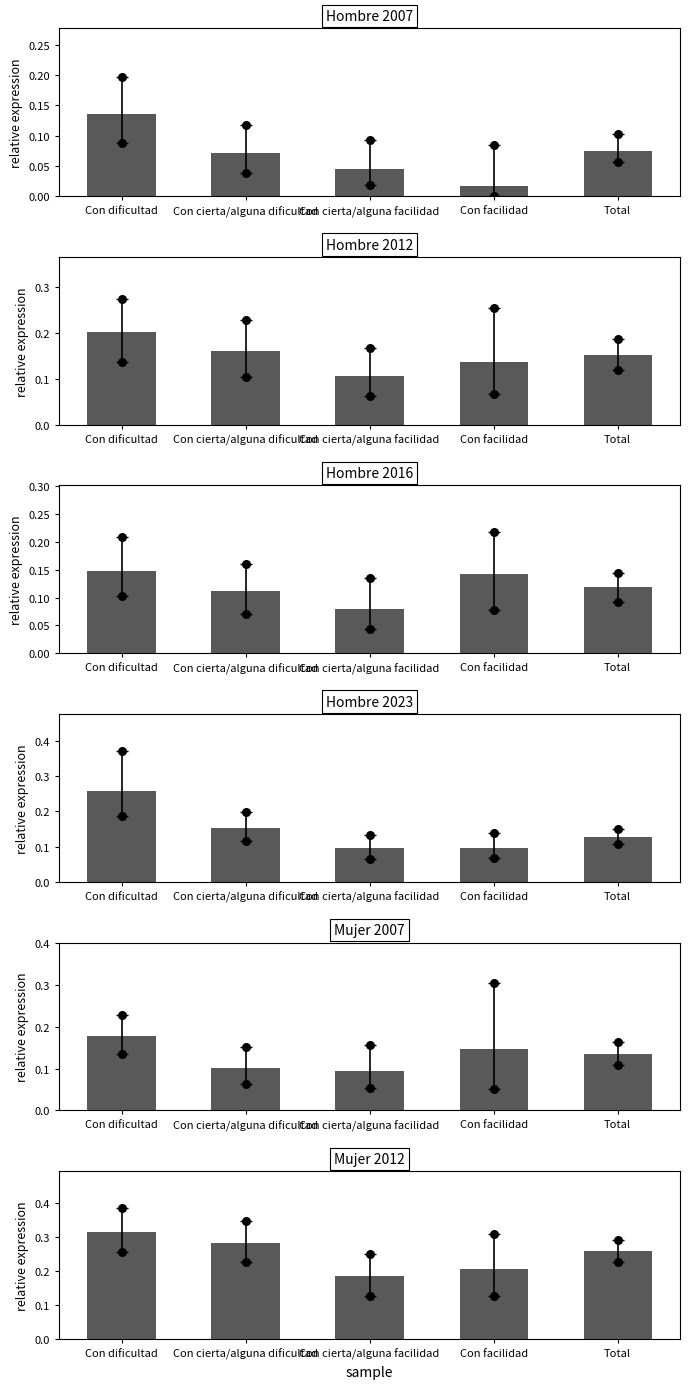

What are all the series names shown in the legend?

Hombre 2007, Hombre 2012, Hombre 2016, Hombre 2023, Mujer 2007, Mujer 2012